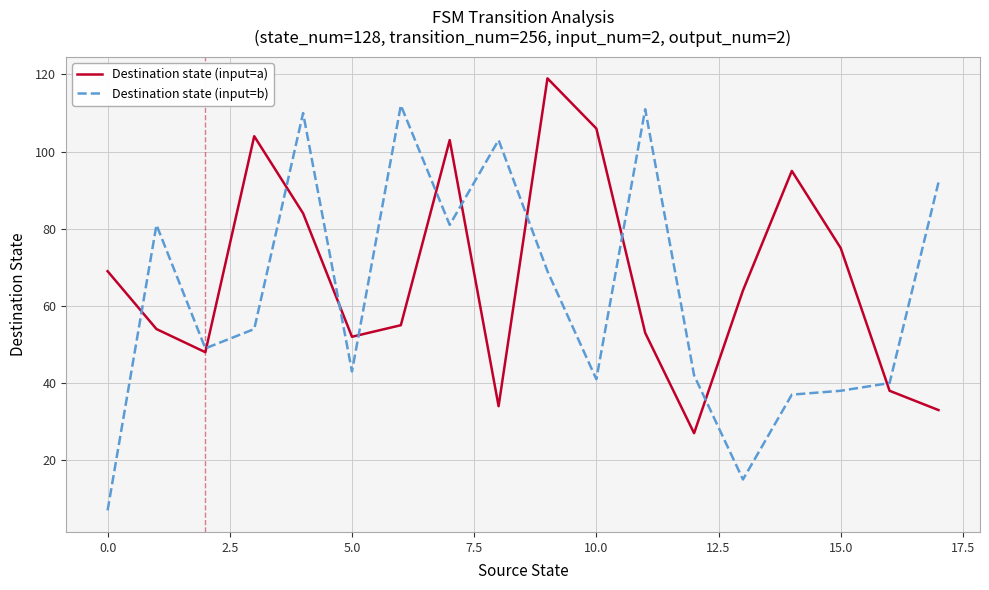

What is the lowest value of the Destination state (input=b) series?

7